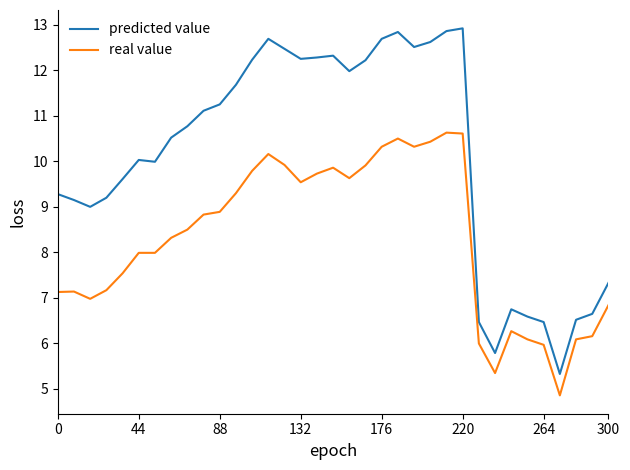

Which series has the largest total across all categories?

predicted value